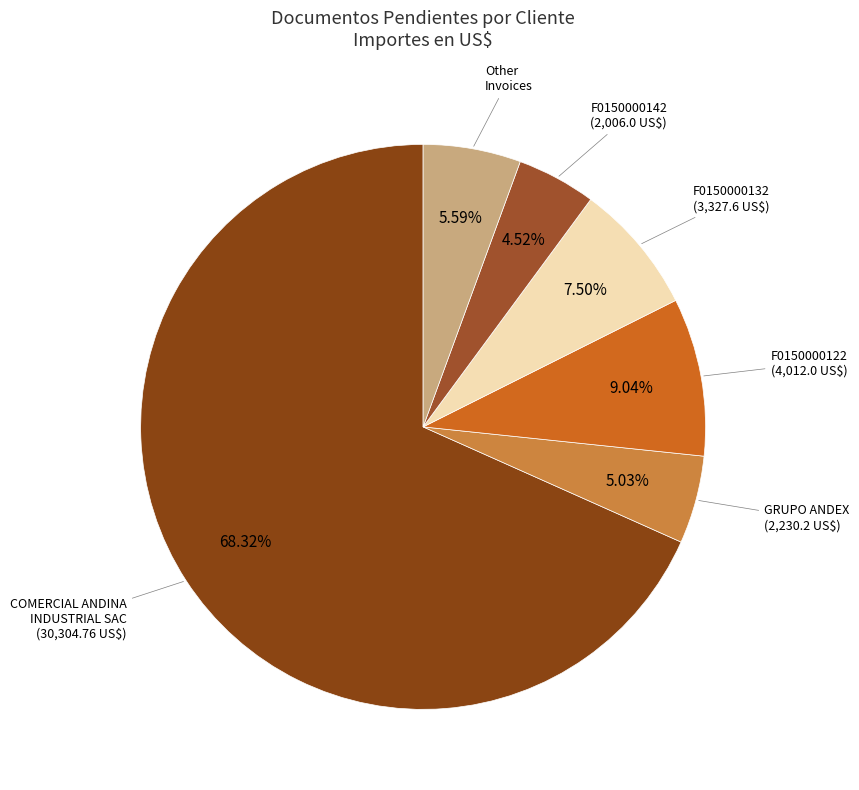

How many segments does this pie chart have?

6